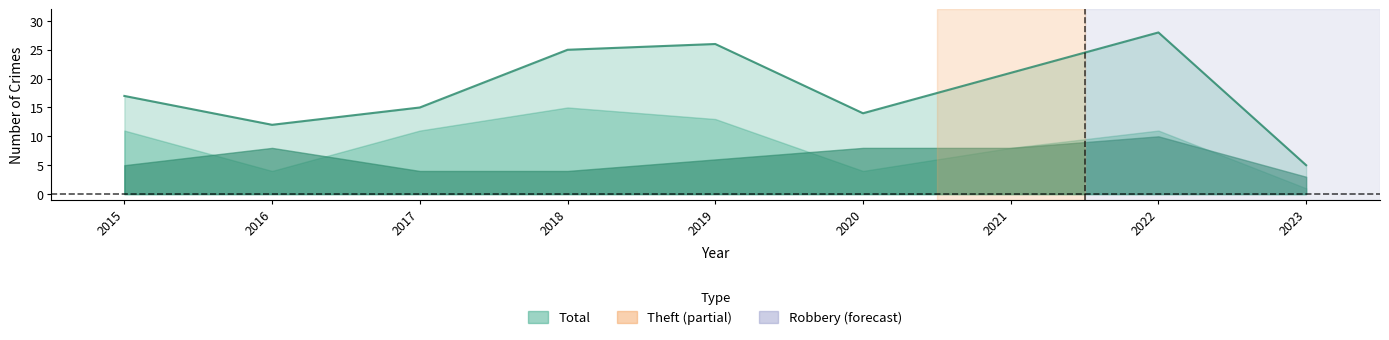

What is the difference between the highest and lowest values at 2015?

12